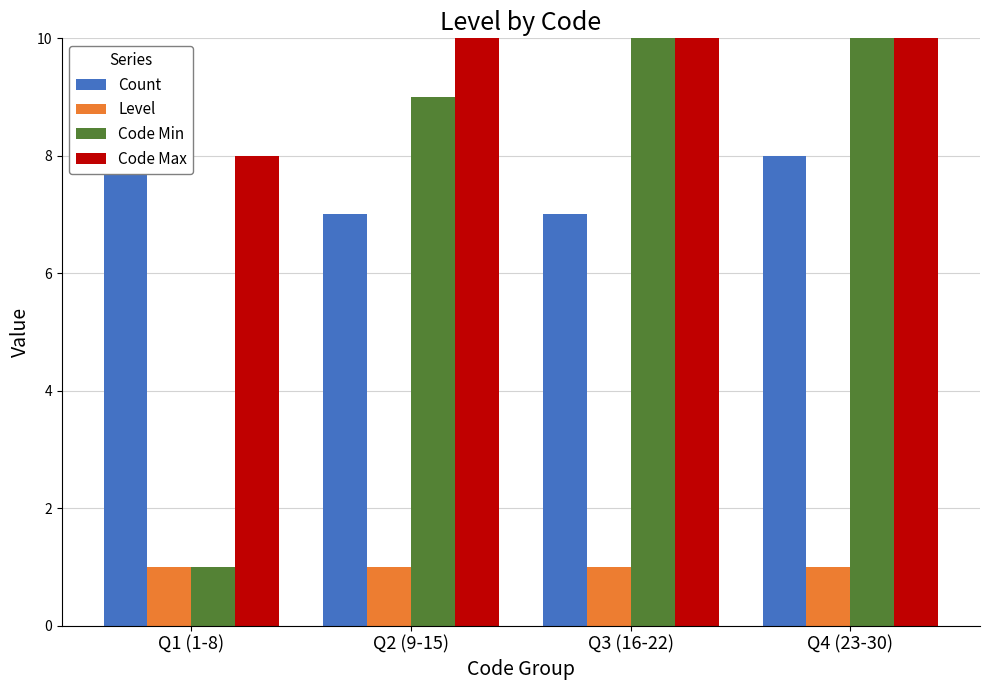

What is the smallest value displayed?

1